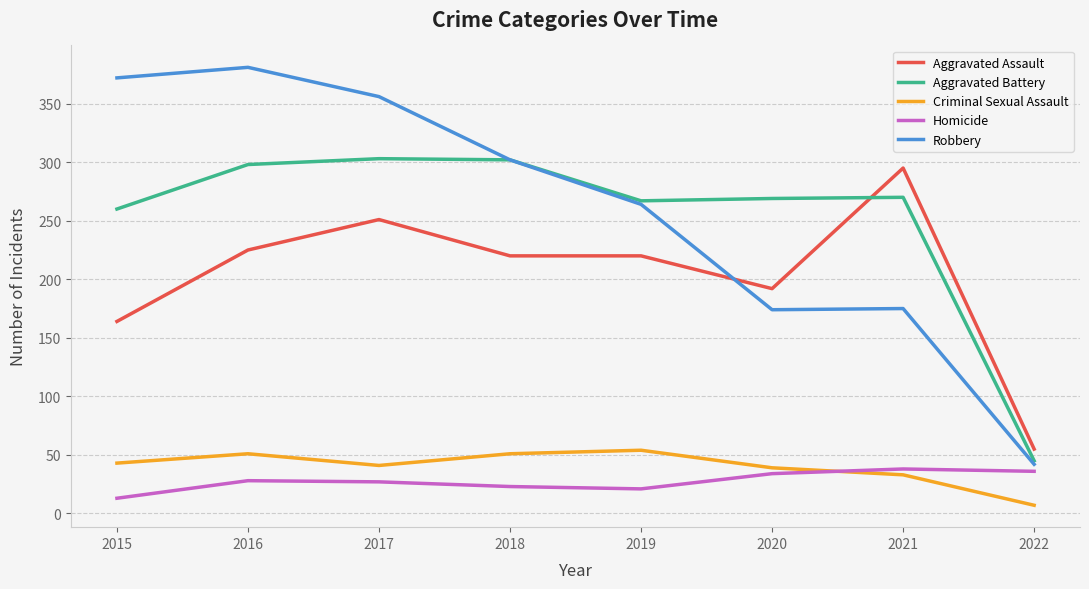

At 2016, list the series in order from largest to smallest.

Robbery, Aggravated Battery, Aggravated Assault, Criminal Sexual Assault, Homicide